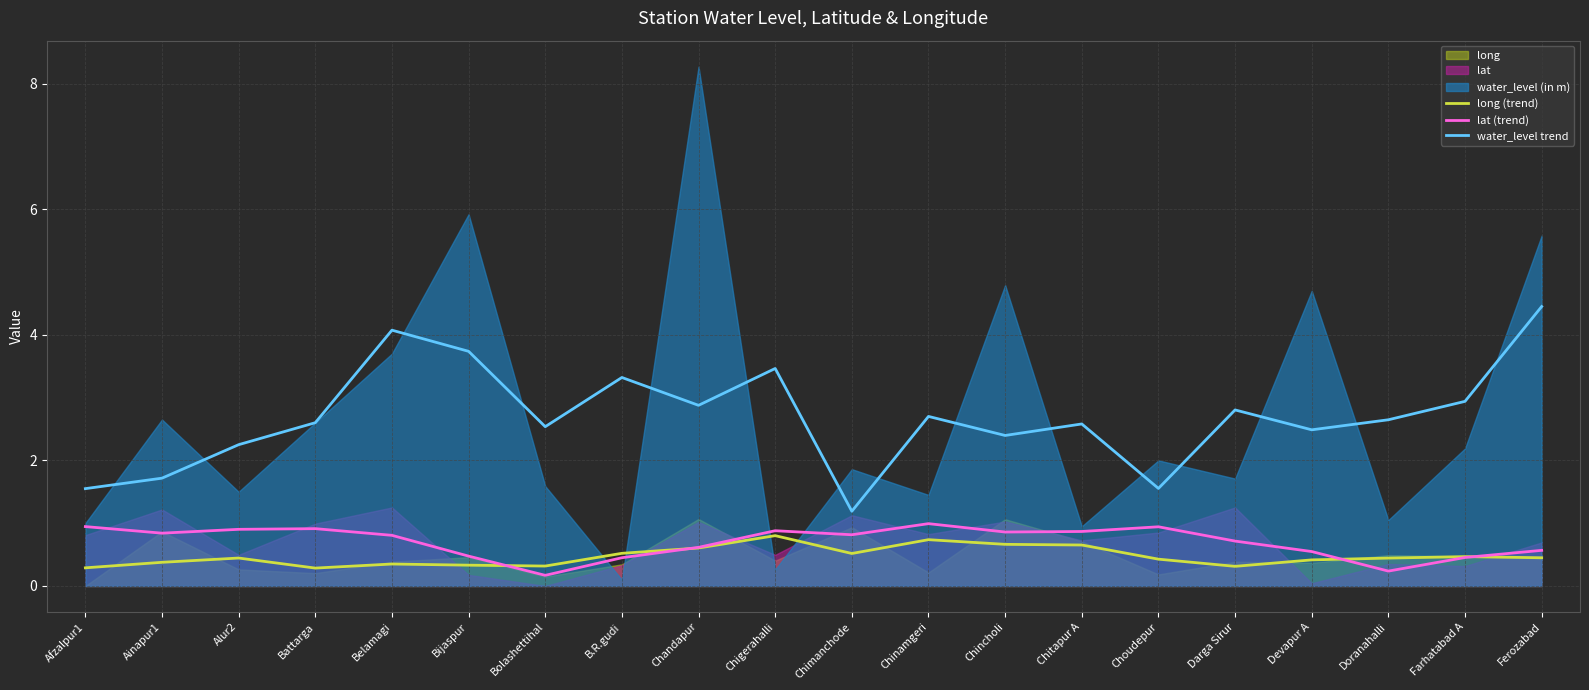

What is the minimum value for water_level trend?

1.2